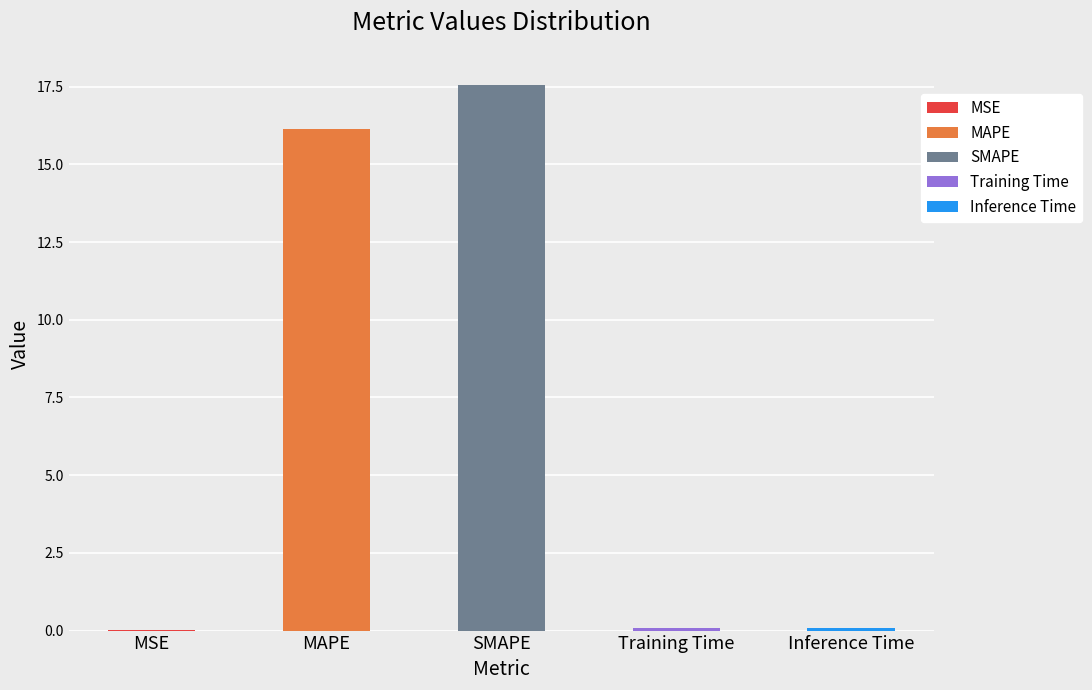

What is the average value?

6.8